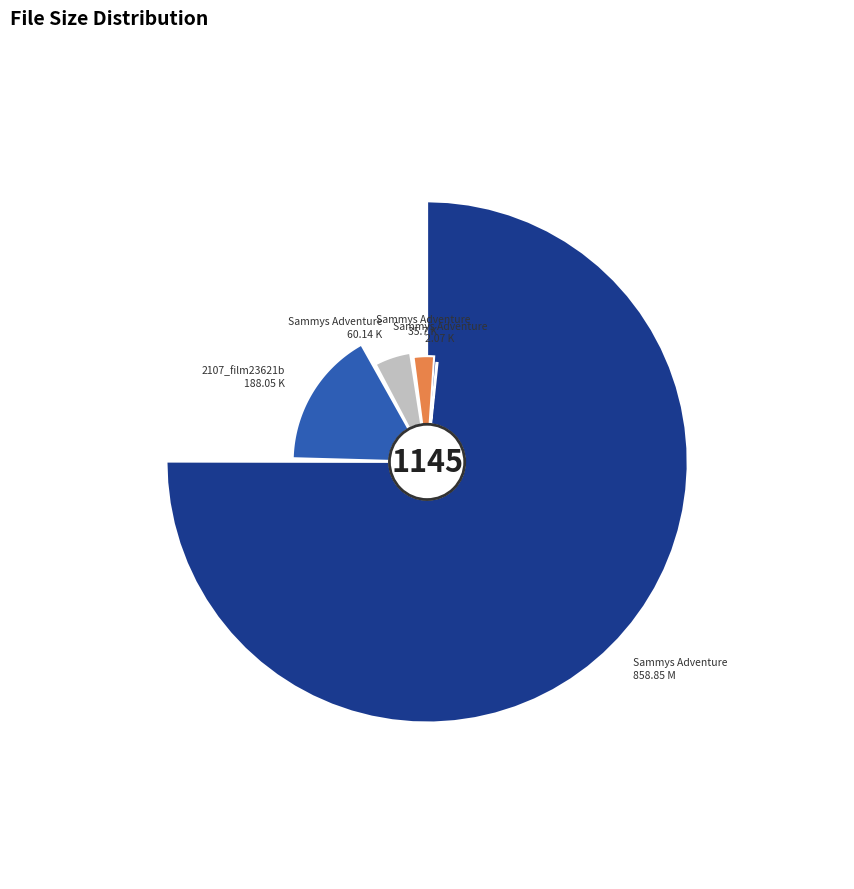

What is the majority slice?

Sammys Adventure (858.85 M)